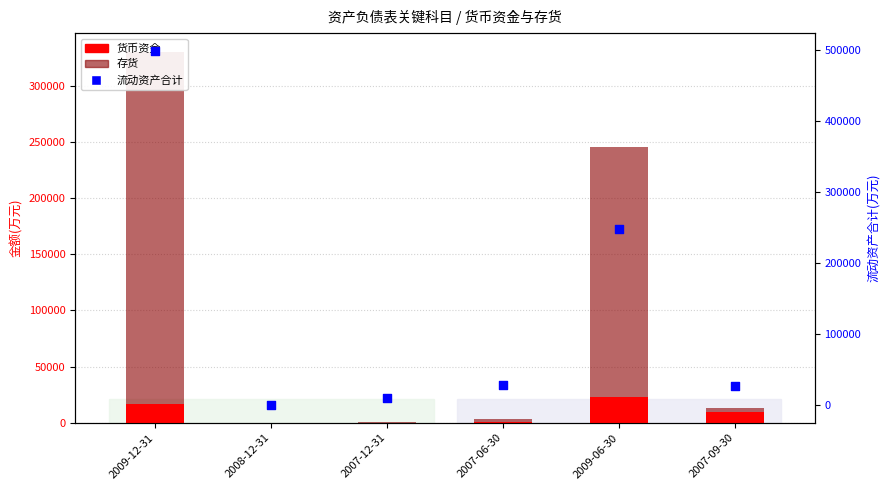

Is the value of 货币资金 at 2008-12-31 greater than the value of 存货 at 2007-06-30?

No